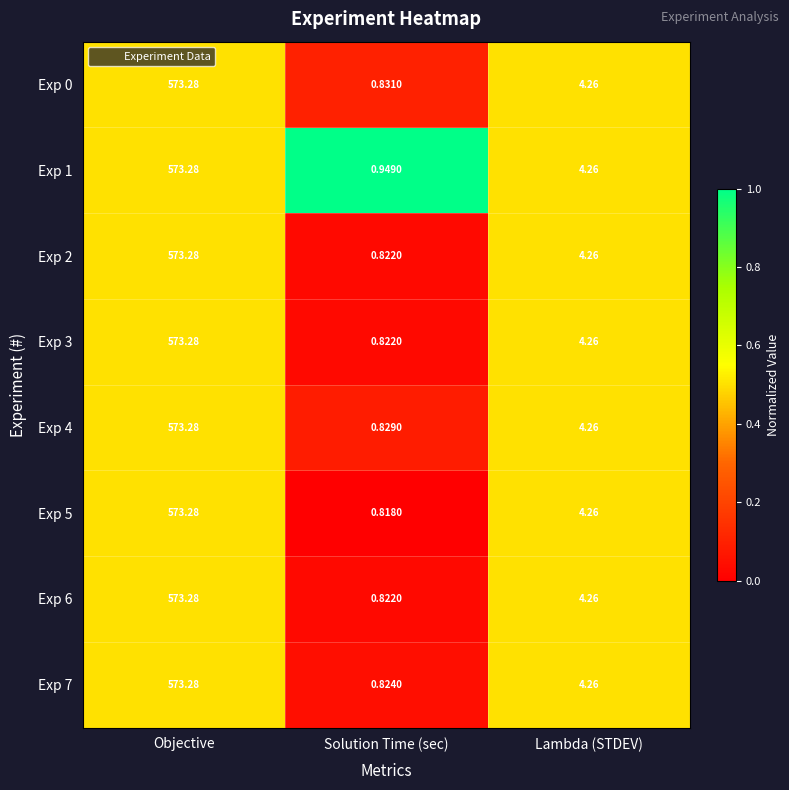

Where does the Exp 4 series first go above 4?

Objective